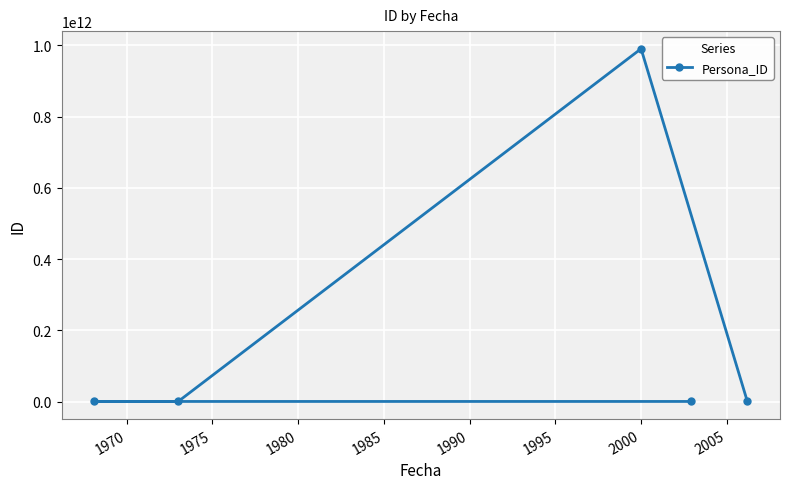

Reading right to left, extract all data points from this chart.

929029395	990071969001	914788245	908894934	925647851